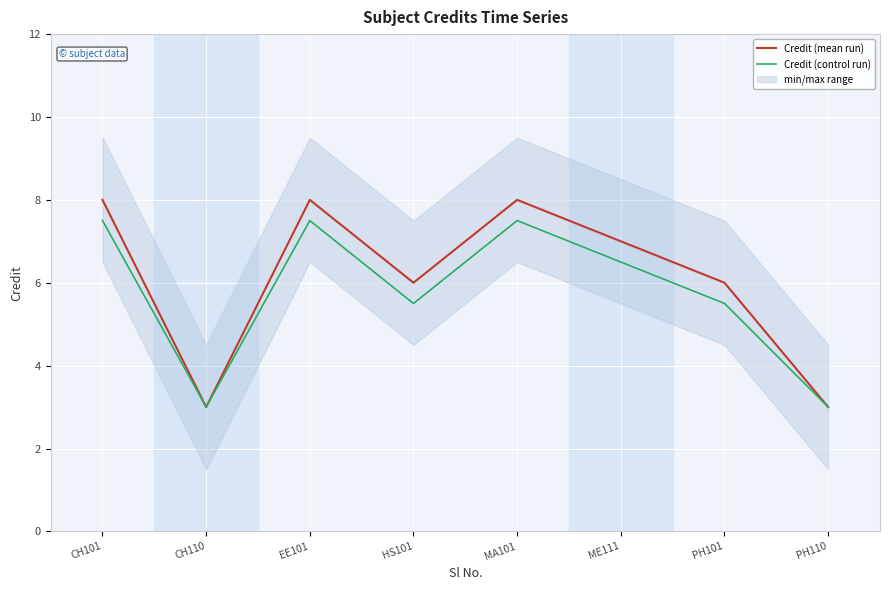

What is the sum of the Credit (mean run) values at ME111 and CH101?

15.0